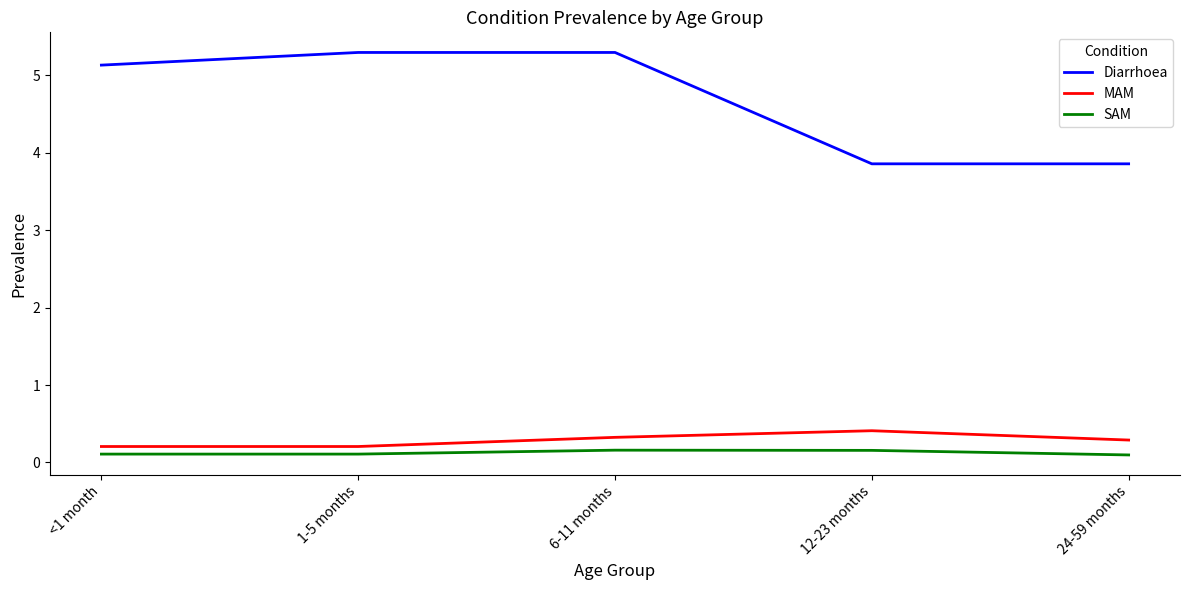

The value of Diarrhoea at 24-59 months is 5.7. True or false?

False